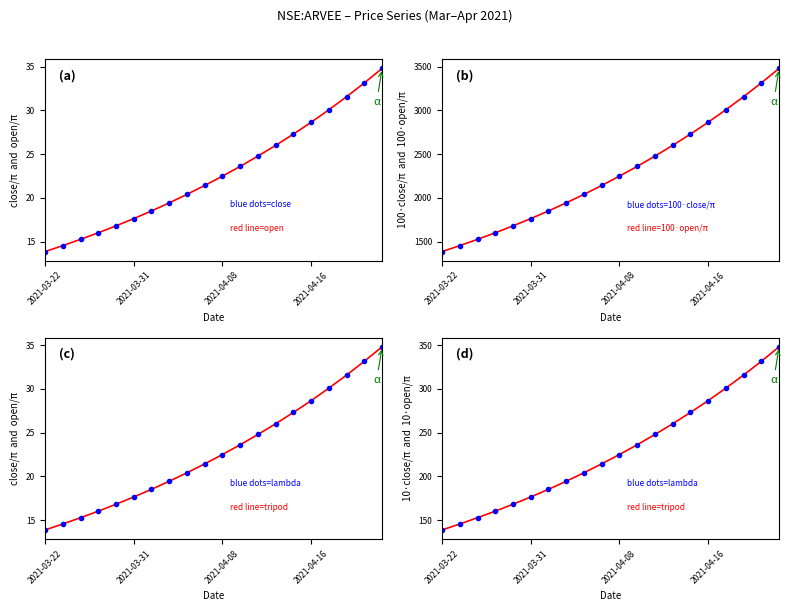

True or false: close and open cross at least once.

False